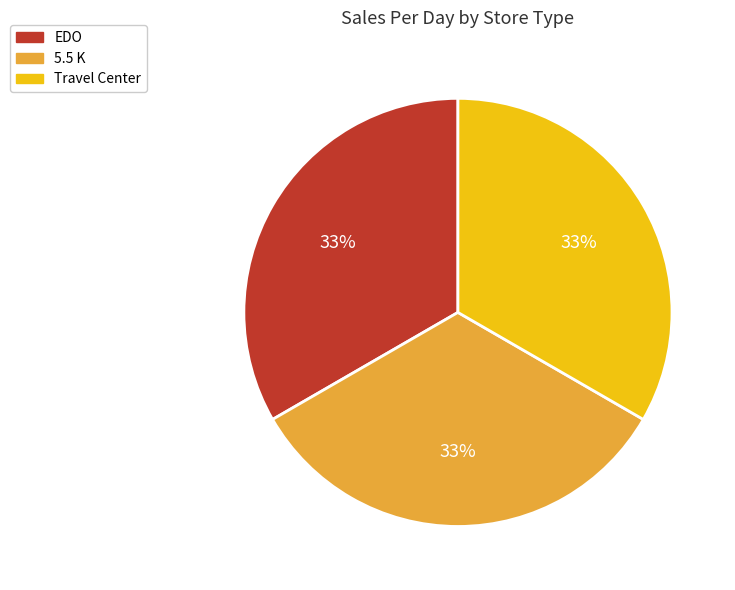

Is it true that 5.5 K is 42% of the pie?

False